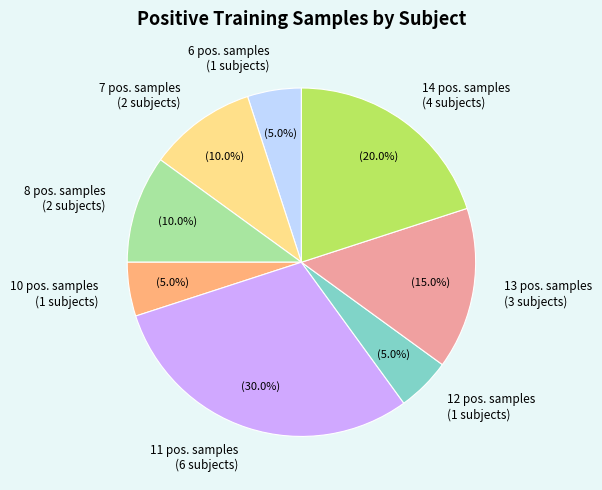

To the nearest percent, what is the difference between the largest and smallest slice percentages?

25%